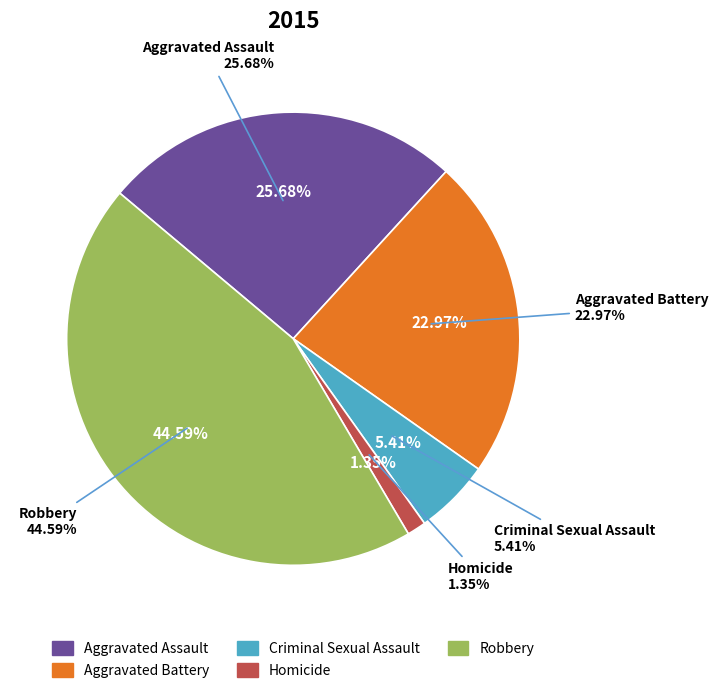

Approximately how many times larger is the value at Criminal Sexual Assault compared to Aggravated Assault?

0.2